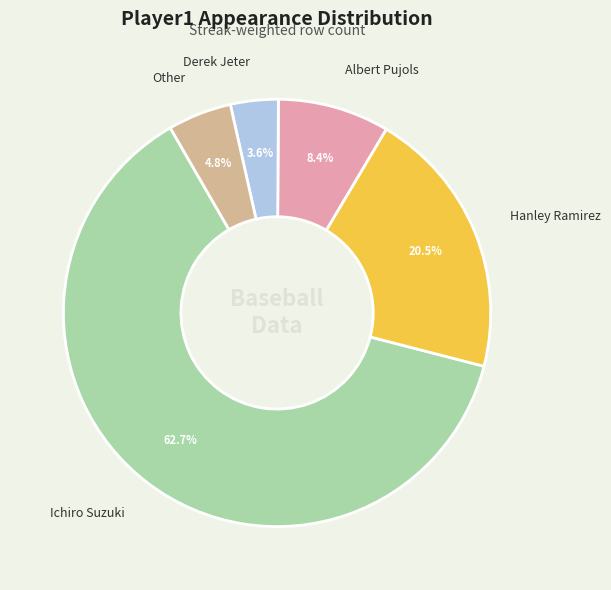

Which category has the smallest portion of the pie?

Derek Jeter